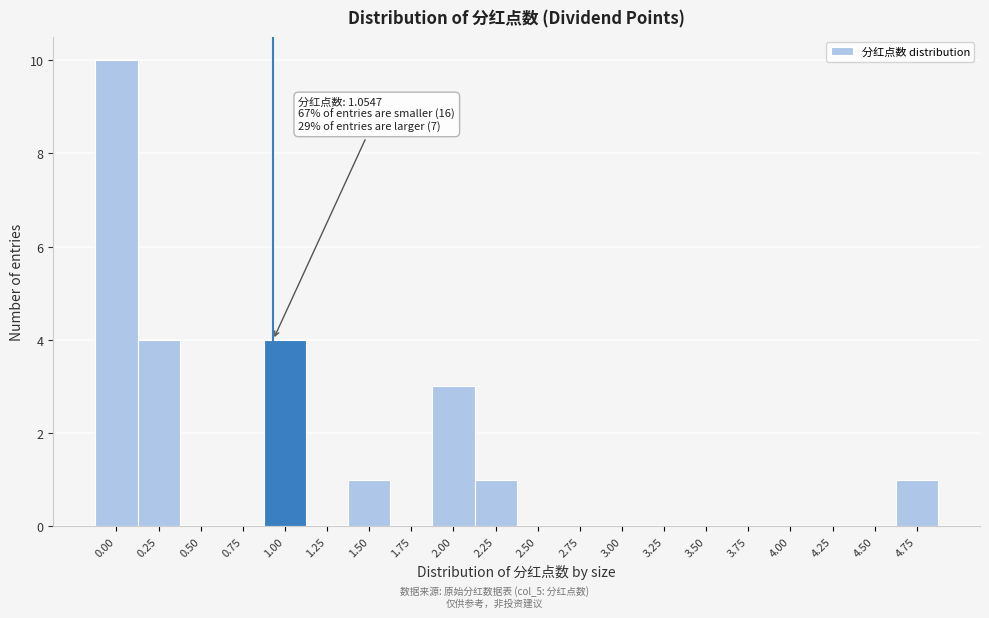

Reading left to right, transcribe all the data shown in this chart.

0.00=10	0.25=4	0.50=0	0.75=0	1.00=4	1.25=0	1.50=1	1.75=0	2.00=3	2.25=1	2.50=0	2.75=0	3.00=0	3.25=0	3.50=0	3.75=0	4.00=0	4.25=0	4.50=0	4.75=1